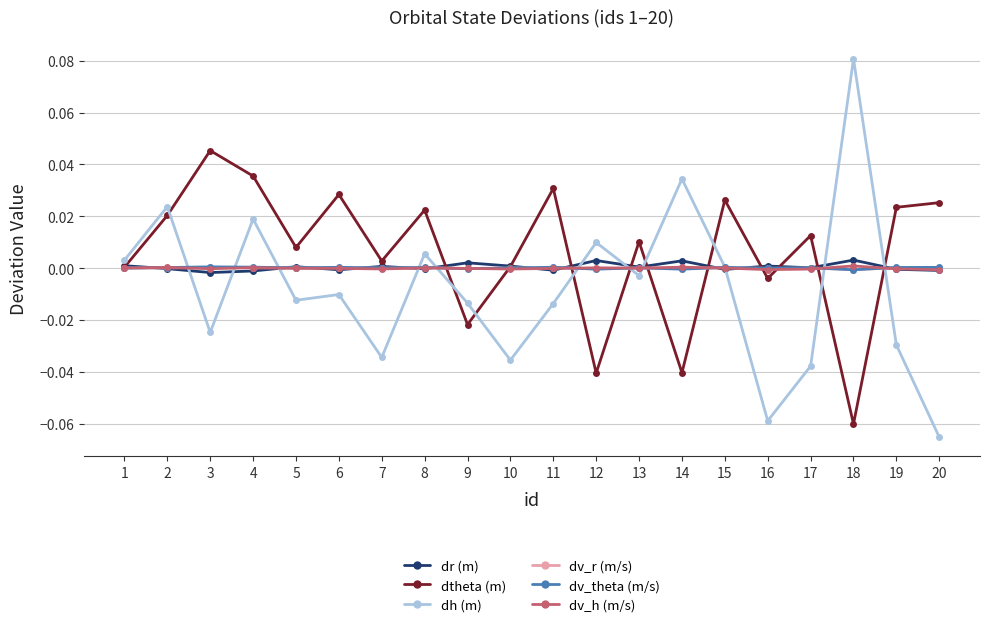

Which category has the highest value in the dh (m) series?

18